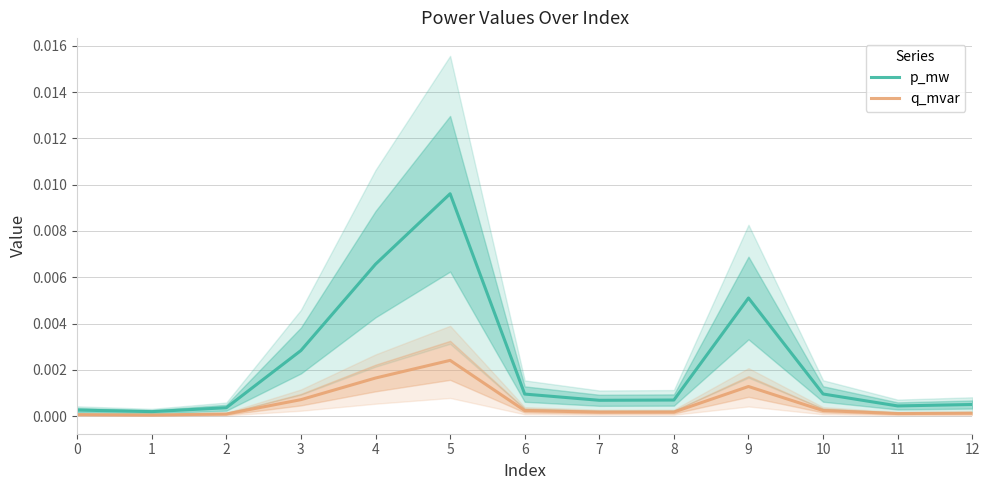

What are all the series names shown in the legend?

p_mw, q_mvar